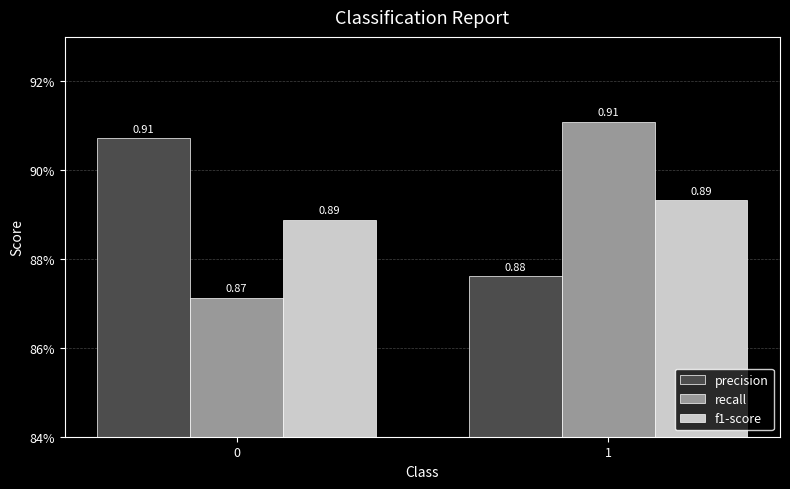

At 0, list the series in order from largest to smallest.

precision, f1-score, recall